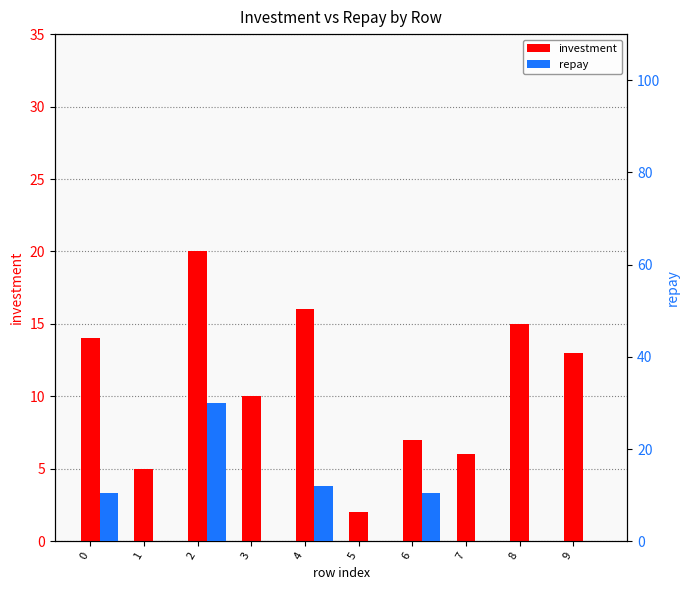

What is the difference between the investment values at 3 and 2?

10.0